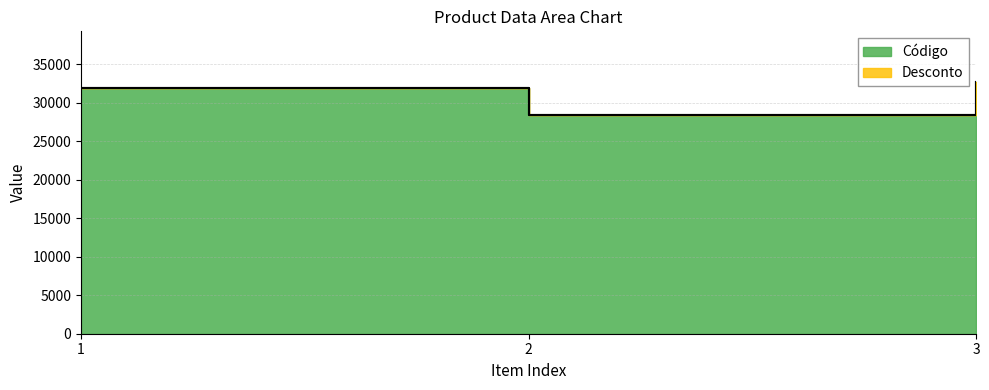

What is the sum of the values at 2 and 3?

61158